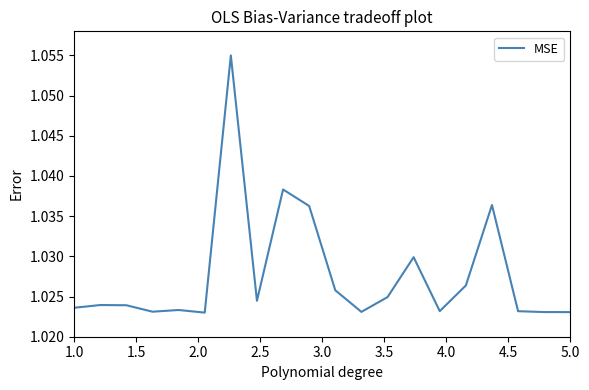

Is this an area chart (filled region under the line)?

No